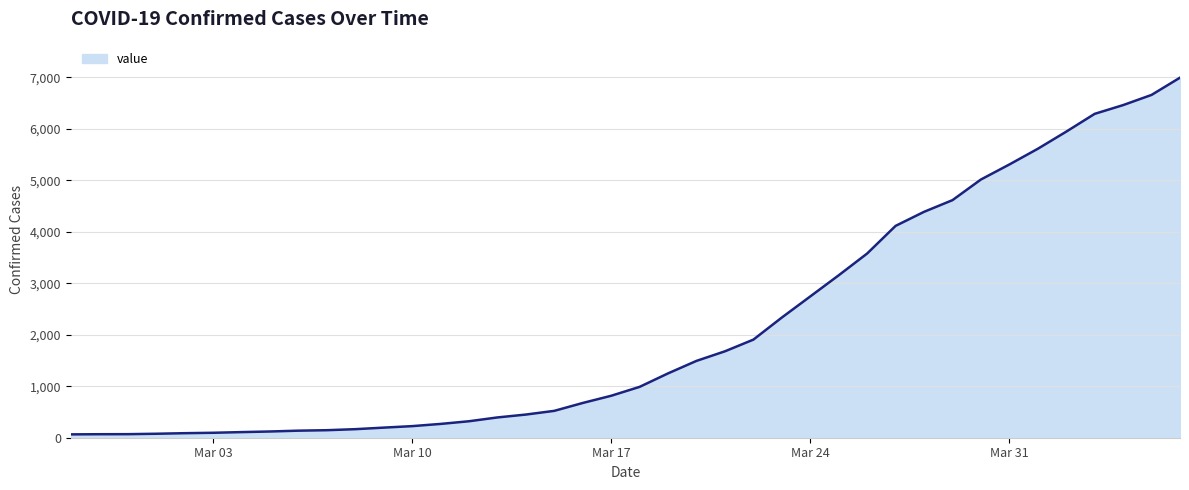

What is the difference between the maximum and minimum values?

6931